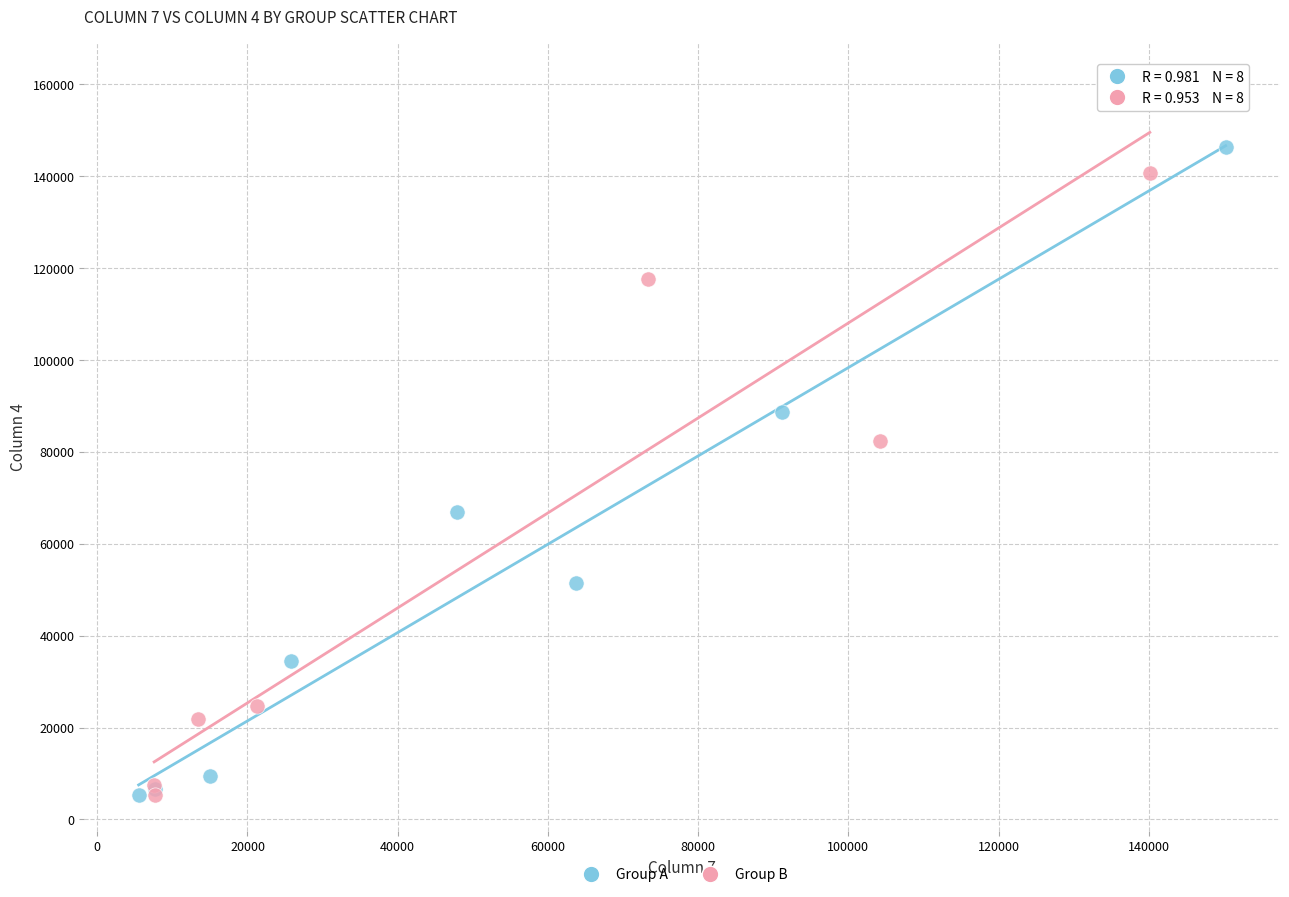

What are all the series names shown in the legend?

Group A, Group B